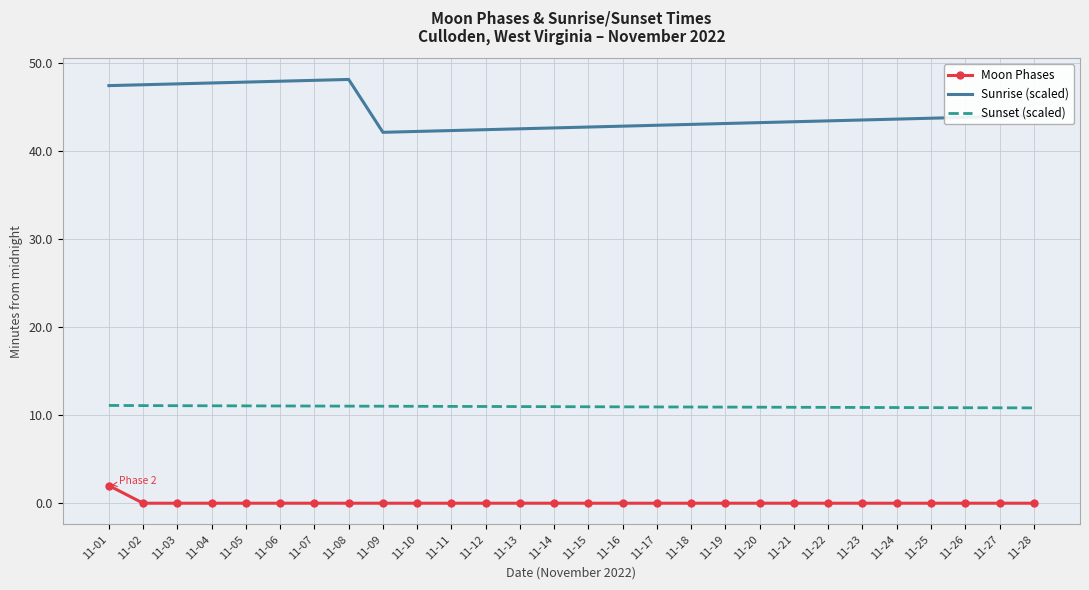

Which series has the largest total across all categories?

Sunrise (scaled)